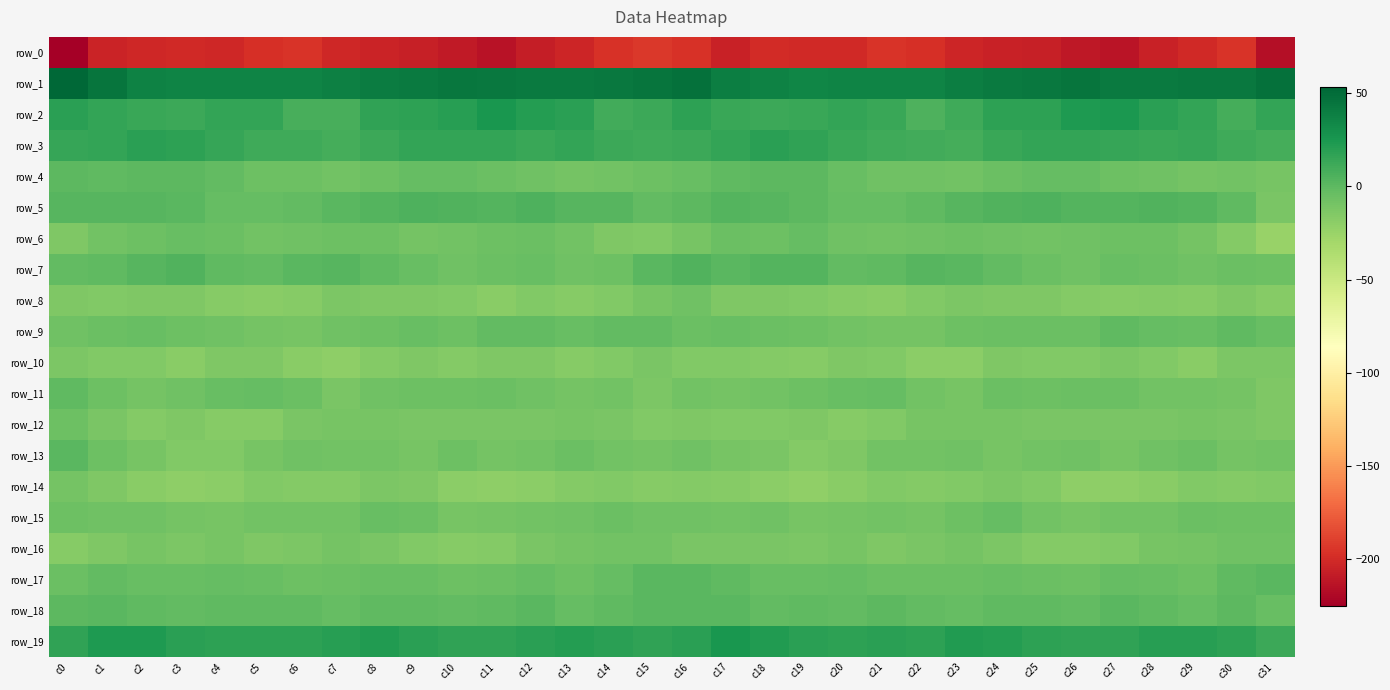

Where does the row_14 series first go above -16?

c0